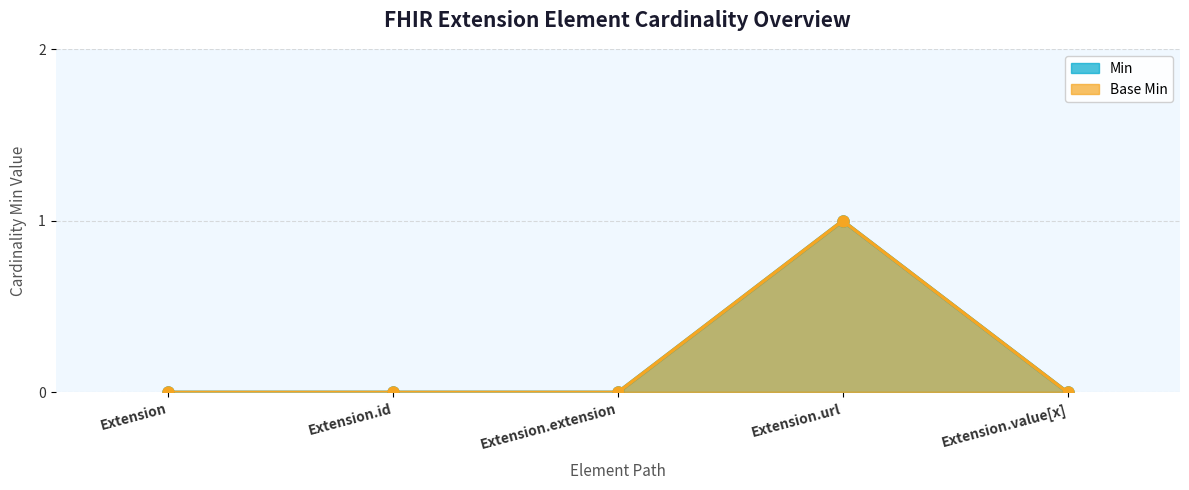

True or false: Min and Base Min intersect in this chart.

False